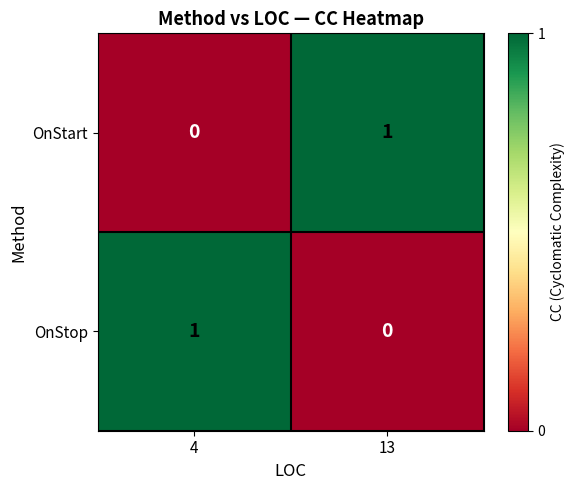

True or false: OnStart has a value of 1 at 13.

True